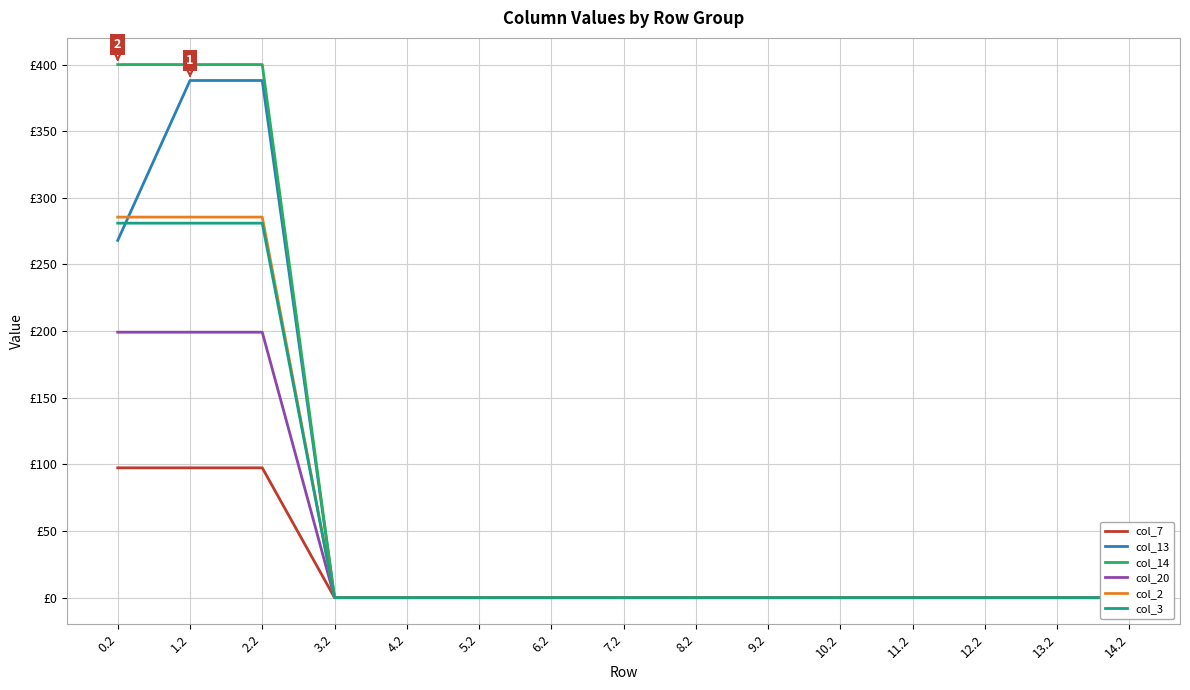

List the series in order of their peak value, highest first.

col_14, col_13, col_2, col_3, col_20, col_7